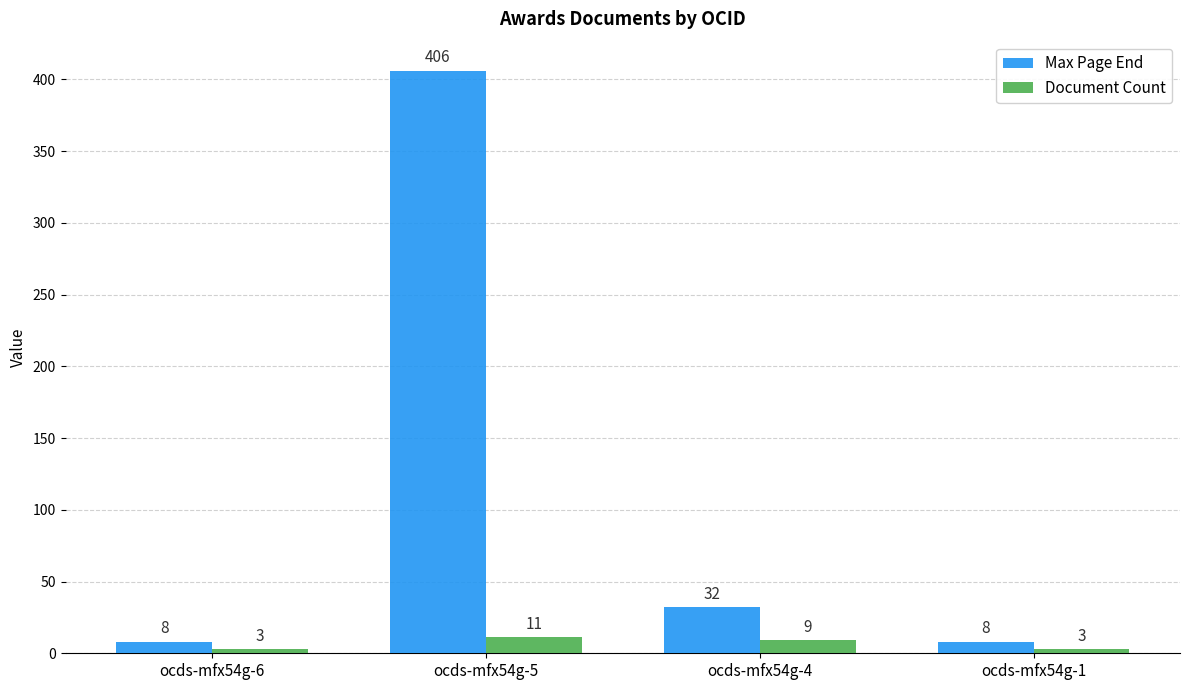

Count the number of categories in the chart.

4